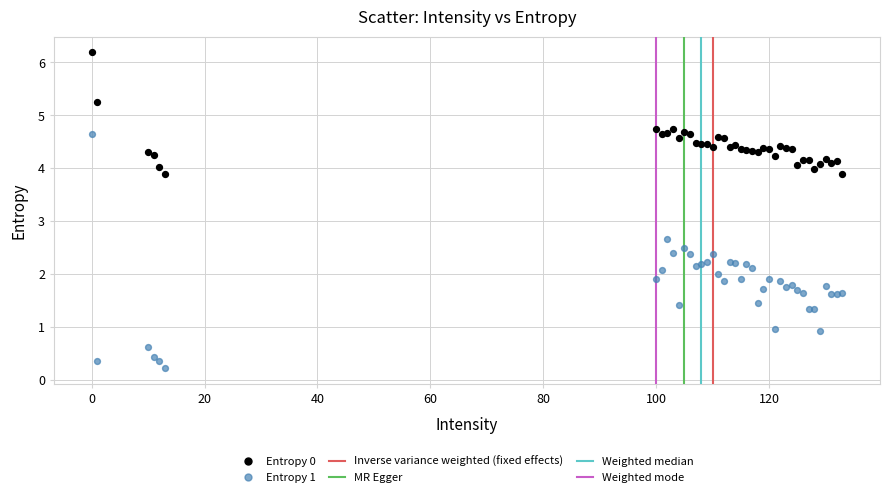

Which series has the largest Y range (max minus min)?

Entropy 1